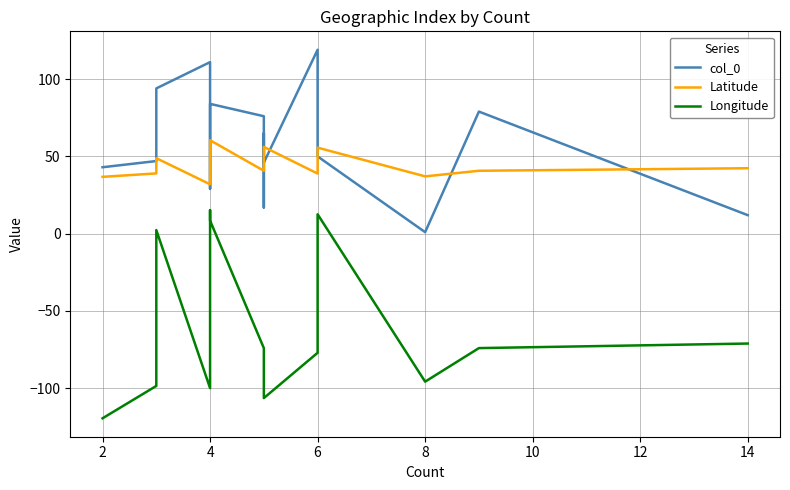

At how many categories does at least one series exceed -25?

15